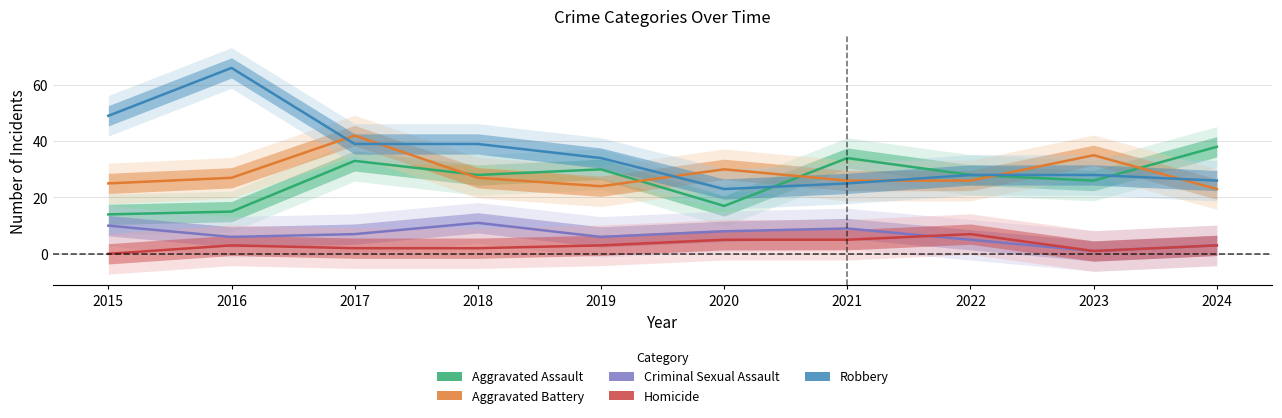

Which series changed the most between 2022 and 2023?

Aggravated Battery